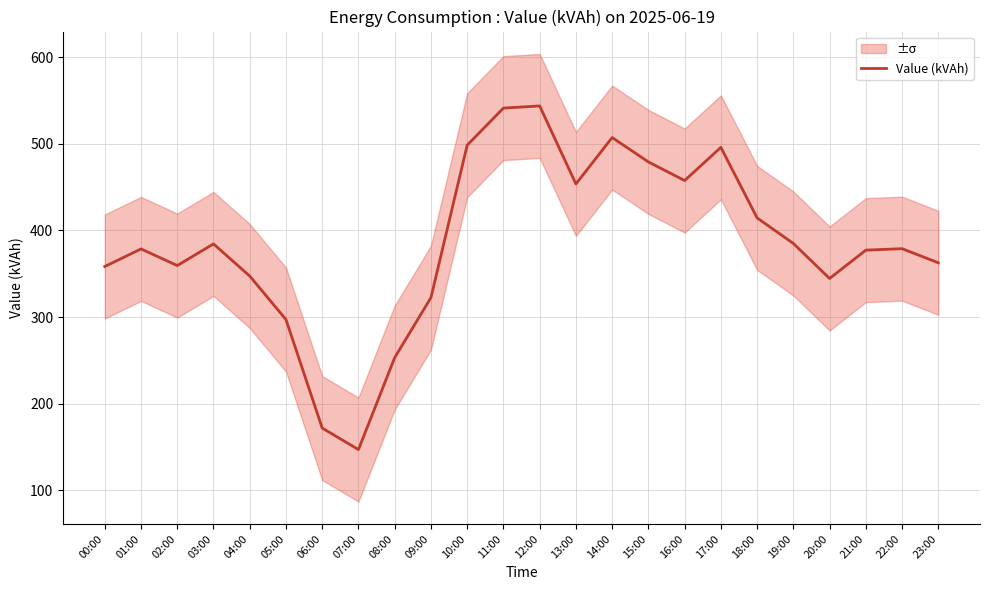

What is the minimum value shown in the chart?

147.1